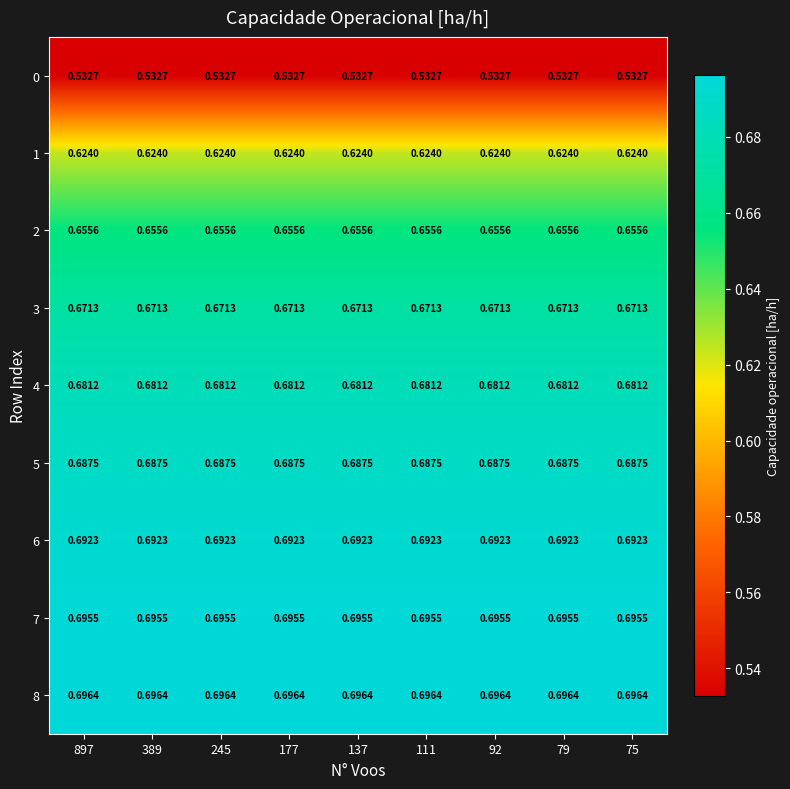

Which series has the largest total across all categories?

8